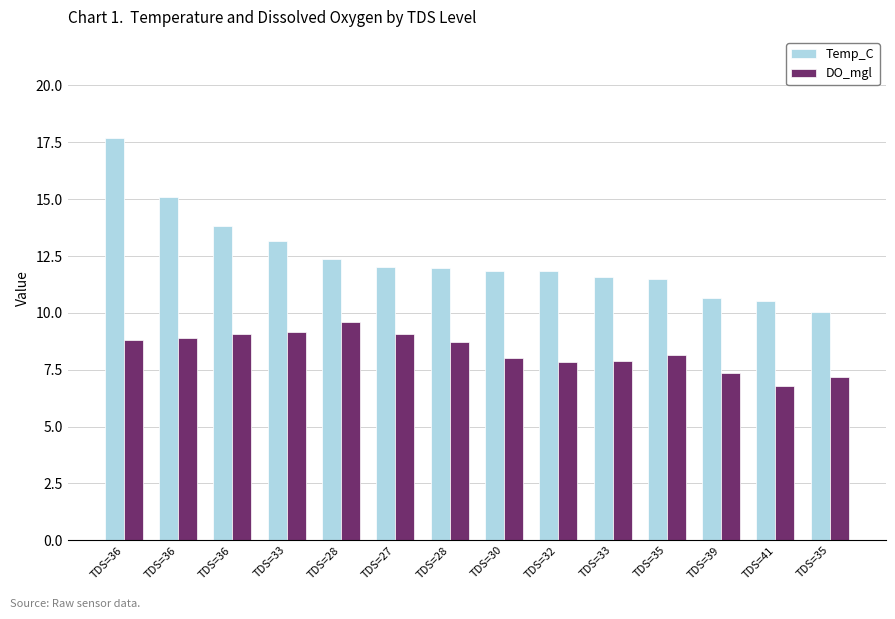

Count the number of data series in this chart.

2